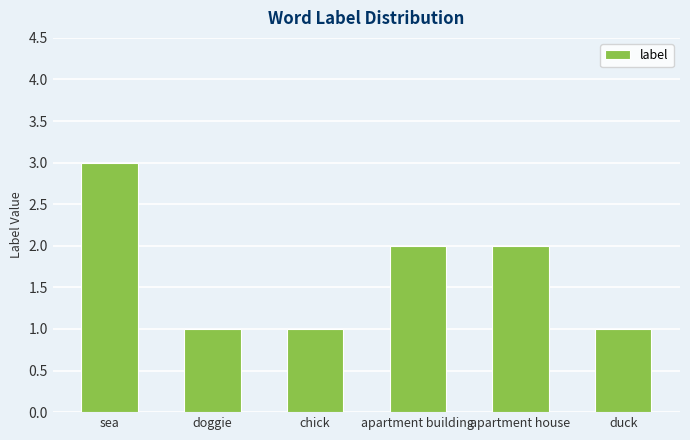

Between apartment house and doggie, which is larger?

apartment house